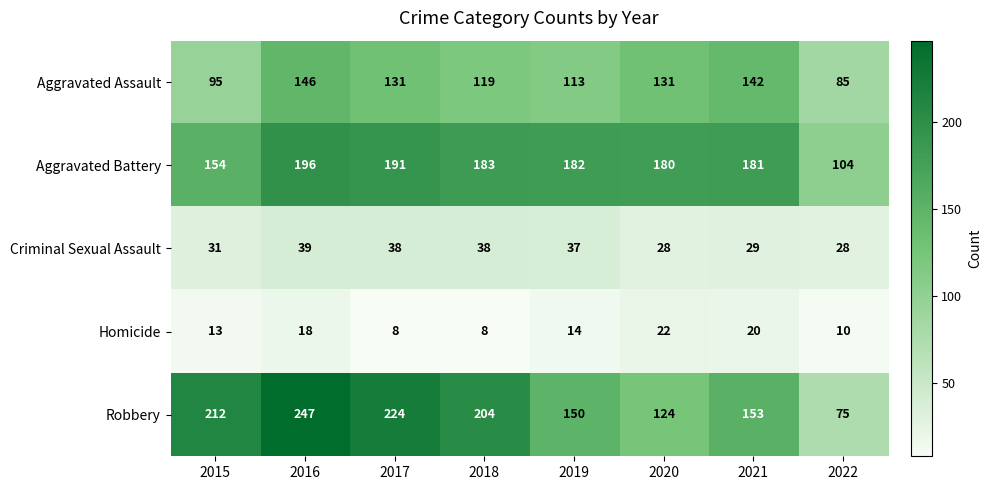

Where does the Aggravated Battery series first go above 182?

2016